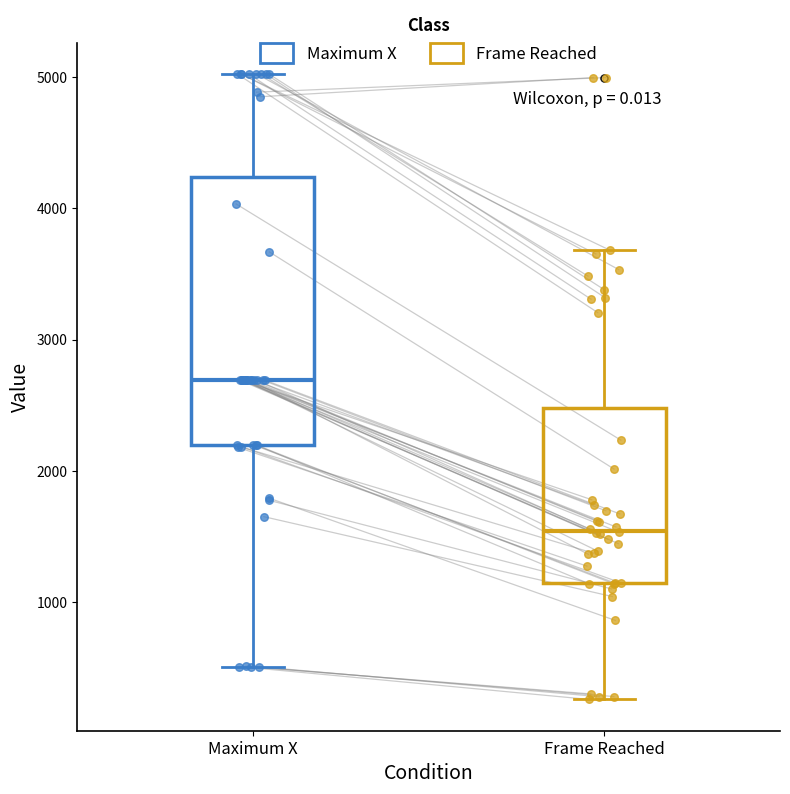

Reading left to right, read every box against the y-axis: the position of its median line, the range the box covers, and the ends of its whiskers. The values are not printed on the chart, so give them approximately, as read against the axis.

Maximum X: median 2700, box 2200 to 4200, whiskers 500 to 5000
Frame Reached: median 1500, box 1100 to 2500, whiskers 300 to 3700